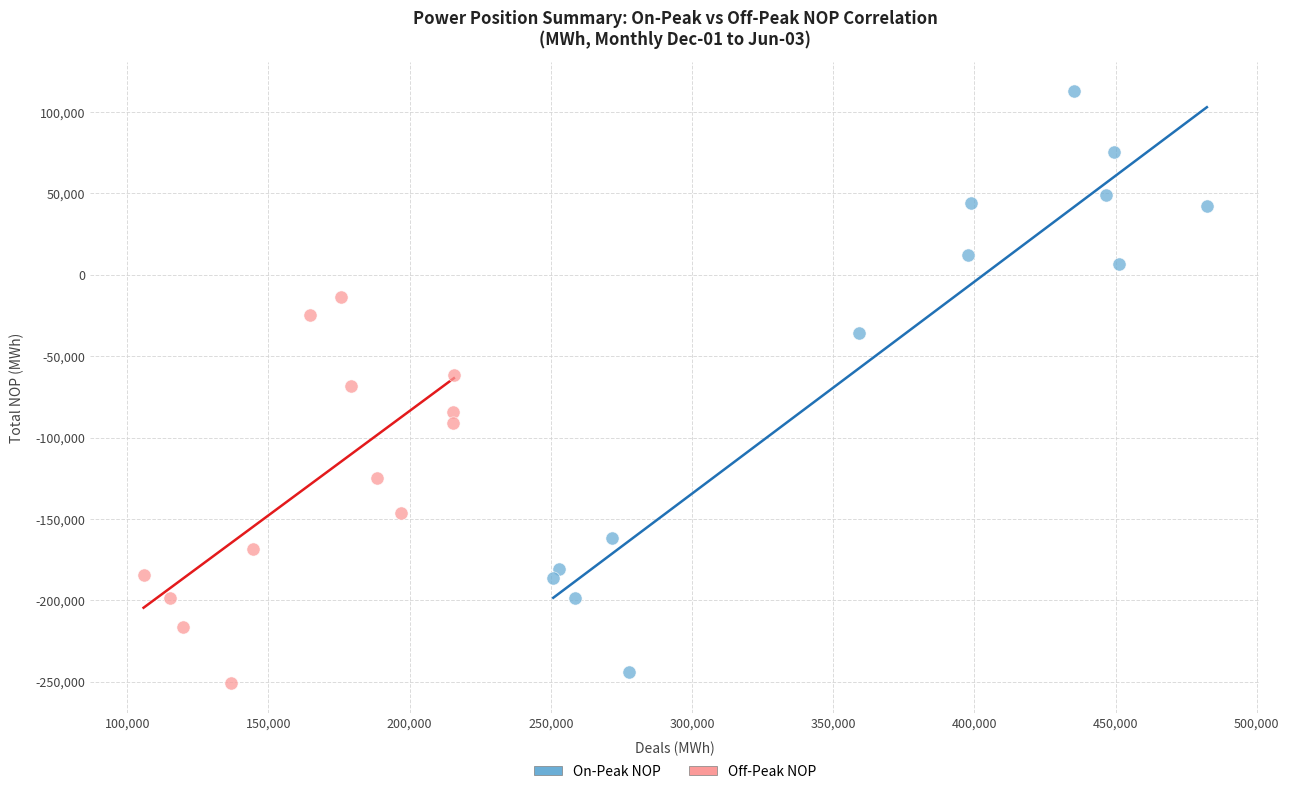

Which series reaches the maximum Y coordinate?

On-Peak NOP